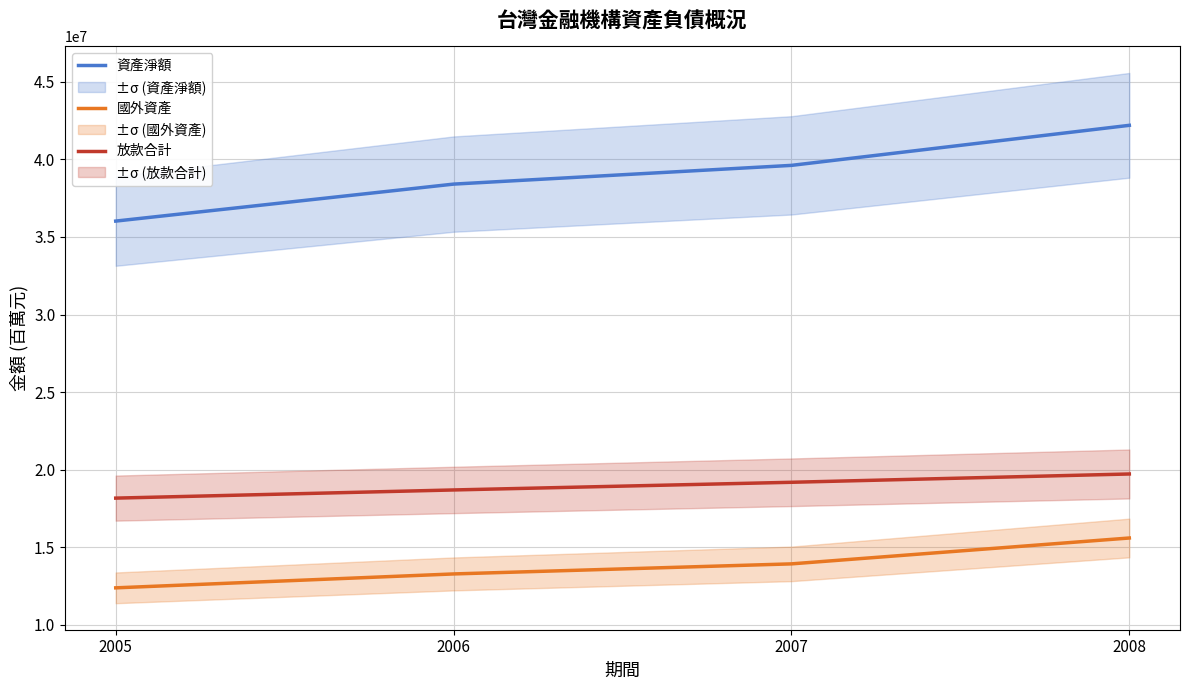

What is the maximum value shown in the chart?

42197744